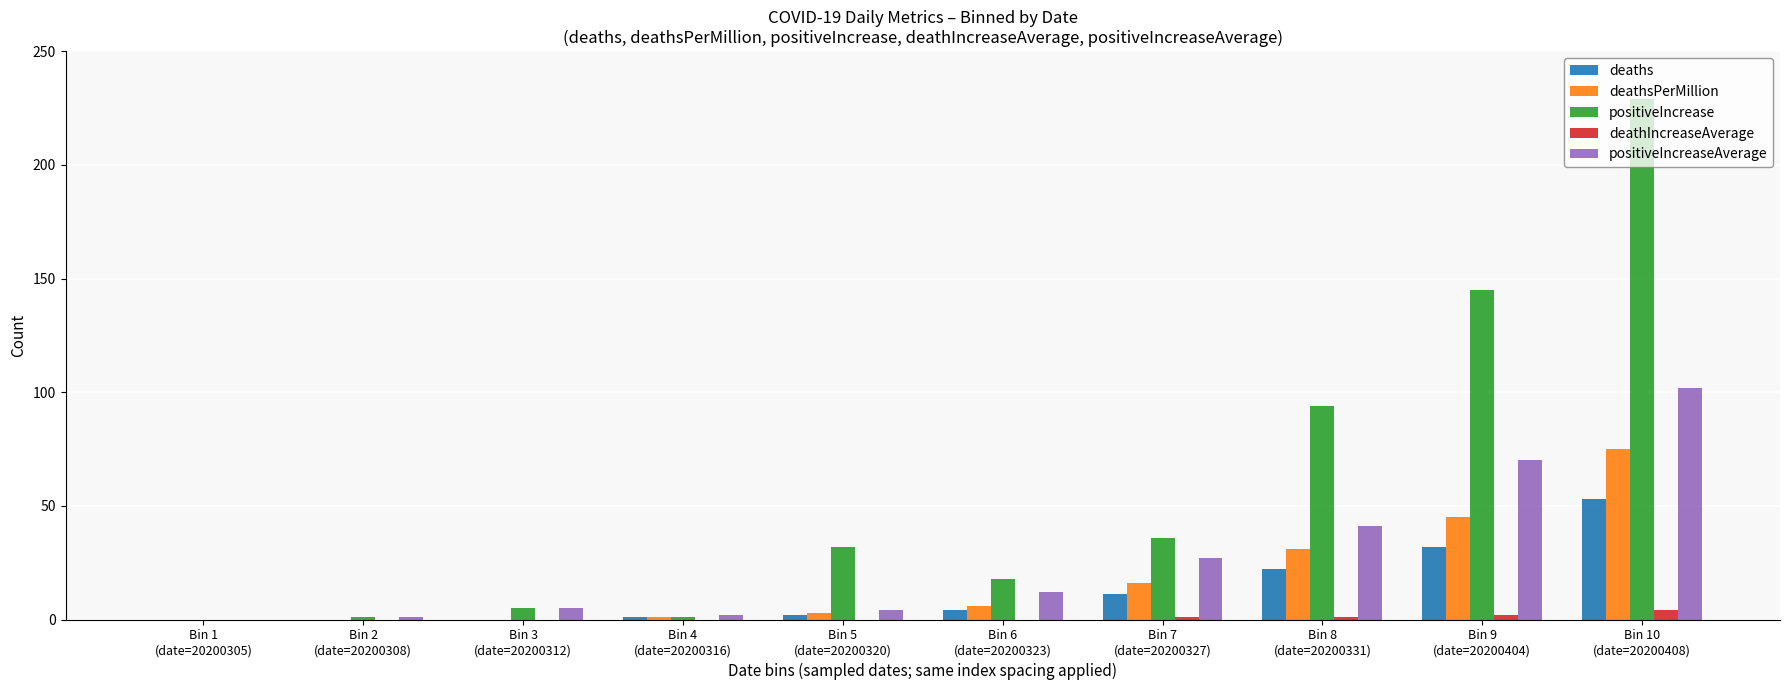

What is the highest value of the deathsPerMillion series?

75